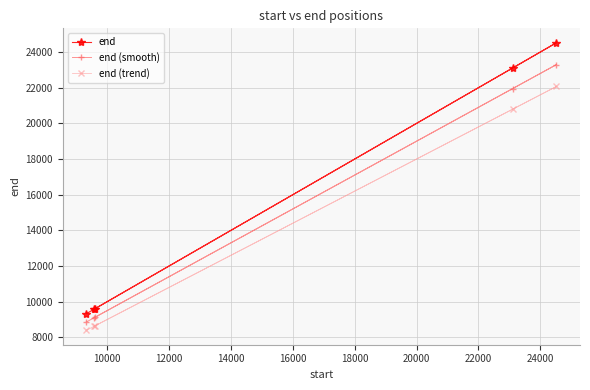

What is the average value of the end (trend) series?

13708.8